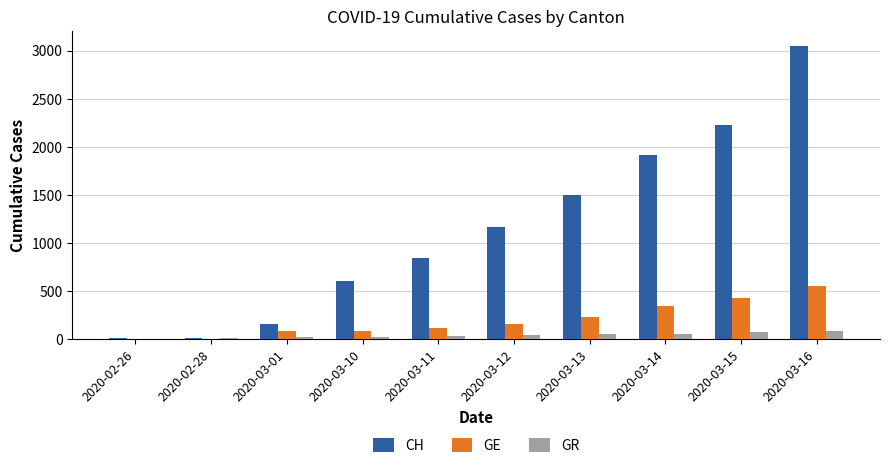

What is the sum of all CH values?

11458